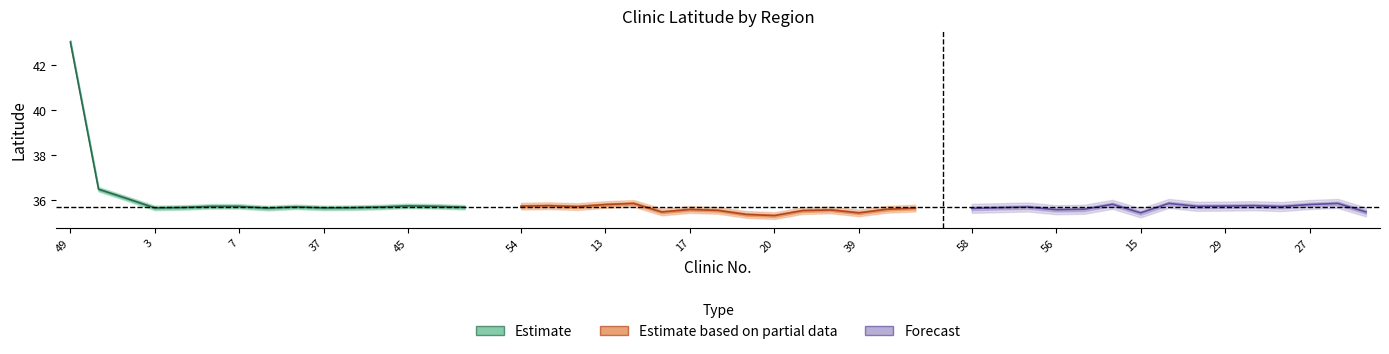

What is the difference between the second highest and second lowest values in the Estimate based on partial data series?

0.4